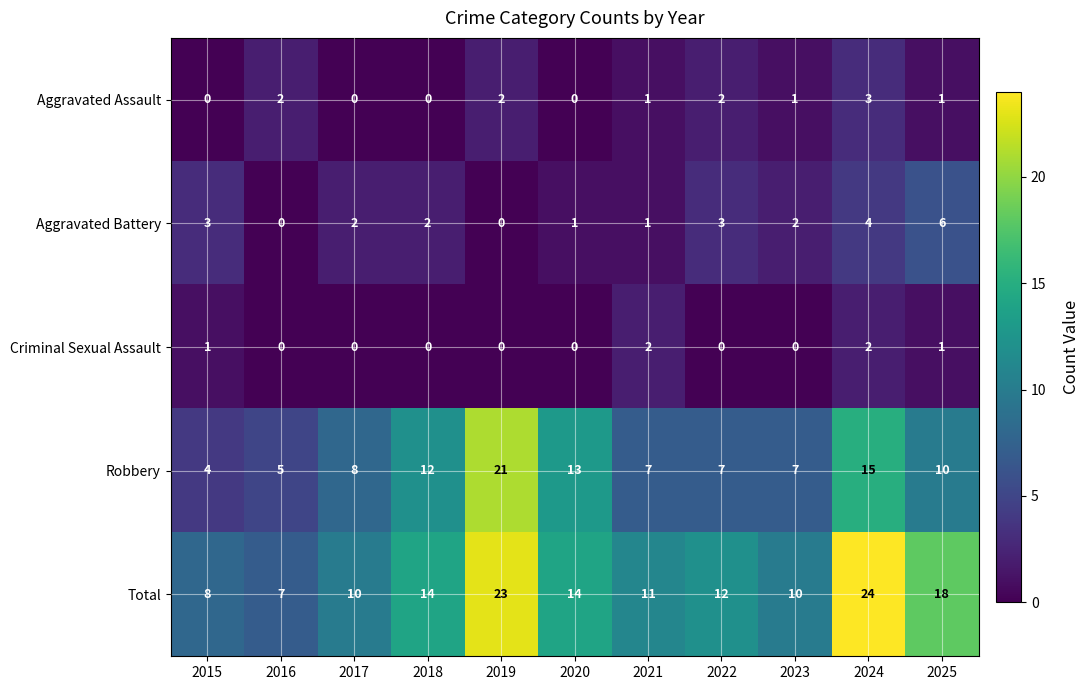

True or false: Aggravated Battery has a value of 1 at 2018.

False